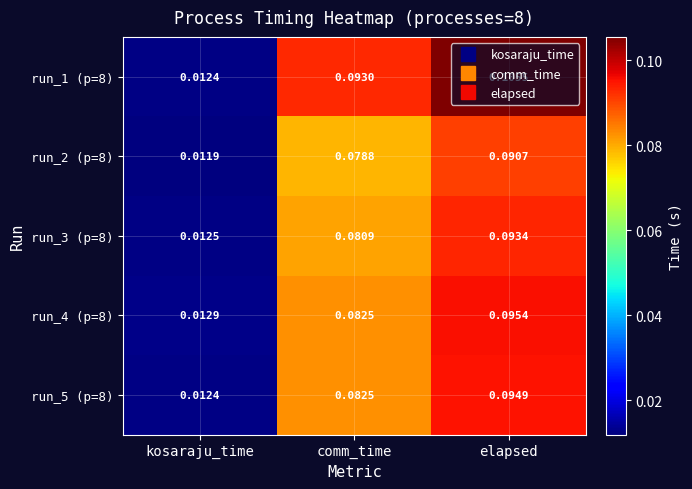

Which category has the highest value in the run_2 (p=8) series?

elapsed